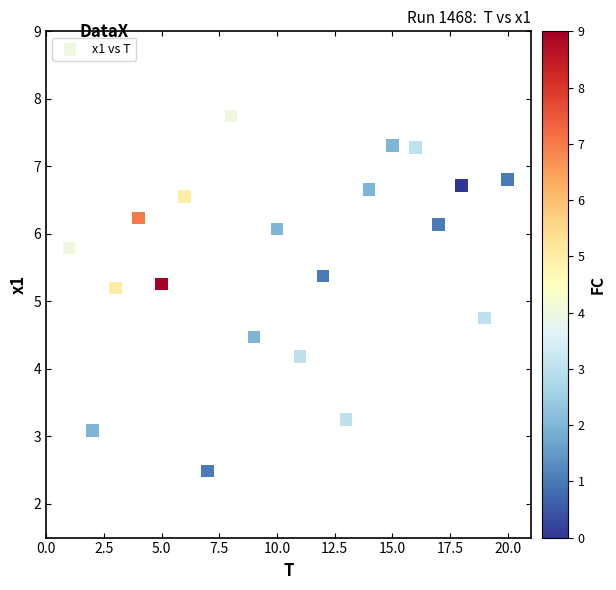

What is the range of X values (max minus min)?

19.0